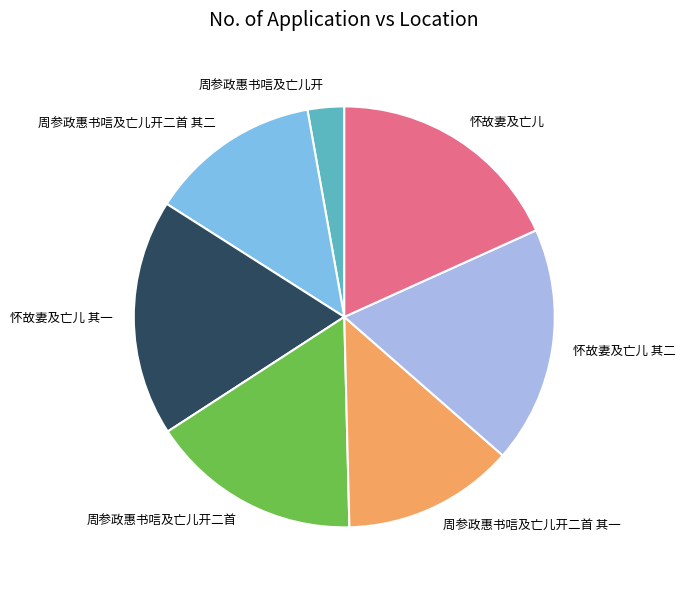

Combined, do 周参政惠书唁及亡儿开二首 and 周参政惠书唁及亡儿开 account for over 50%?

No